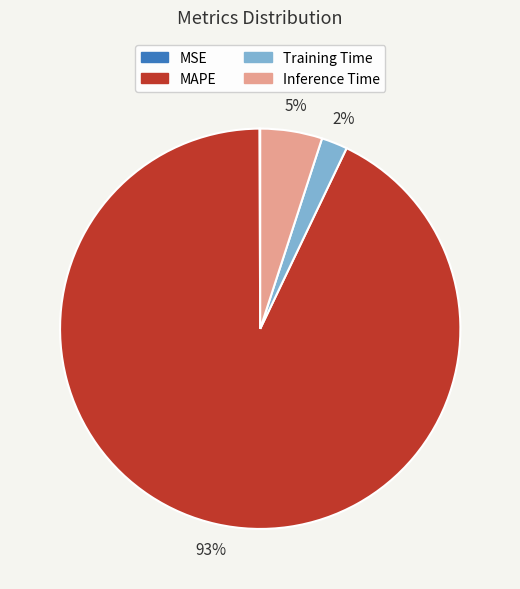

What is the ratio of the value at Training Time to the value at Inference Time?

0.4